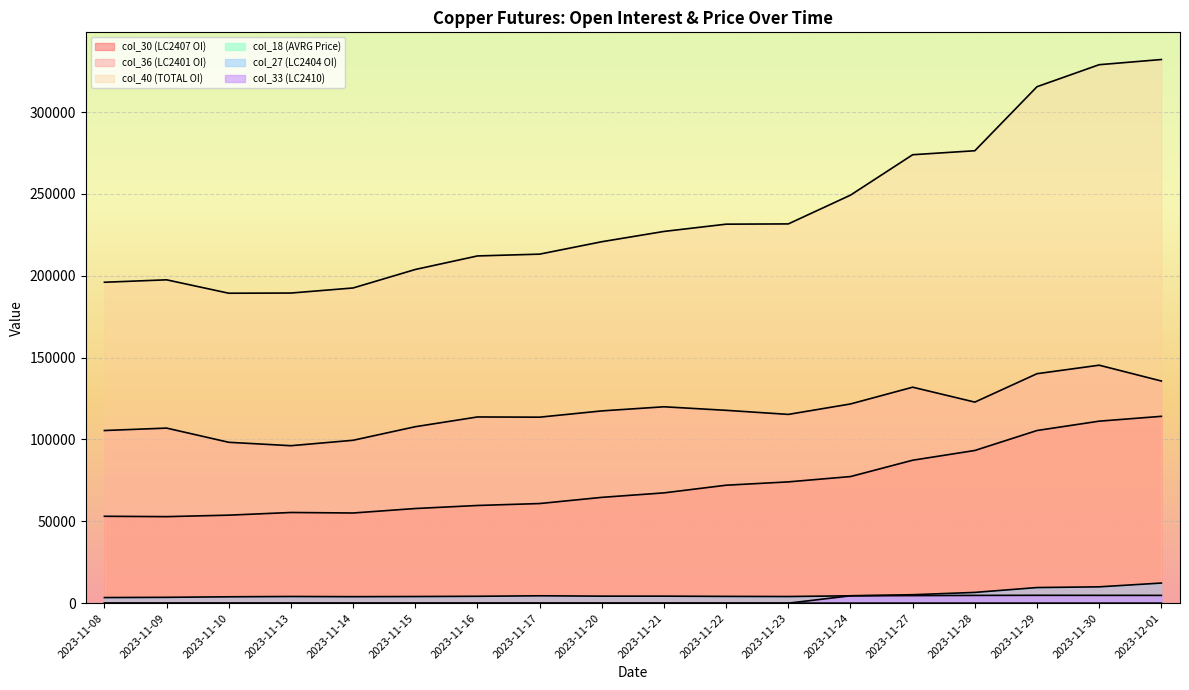

The col_36 (LC2401 OI) series shows 69102.9 at 2023-11-15. True or false?

False